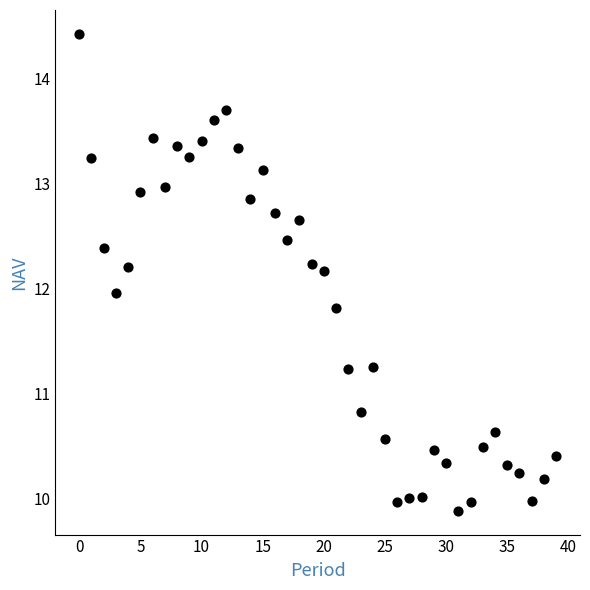

What is the range of Y values (max minus min)?

4.5